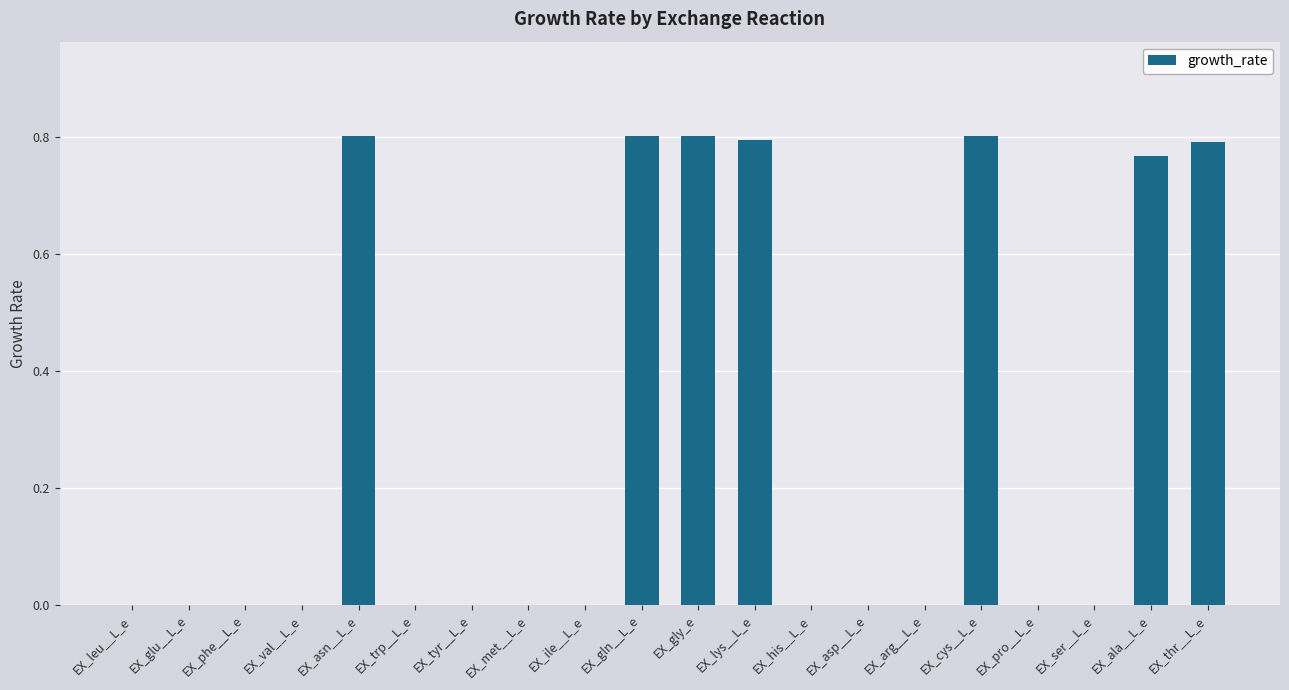

Count the number of data series in this chart.

1